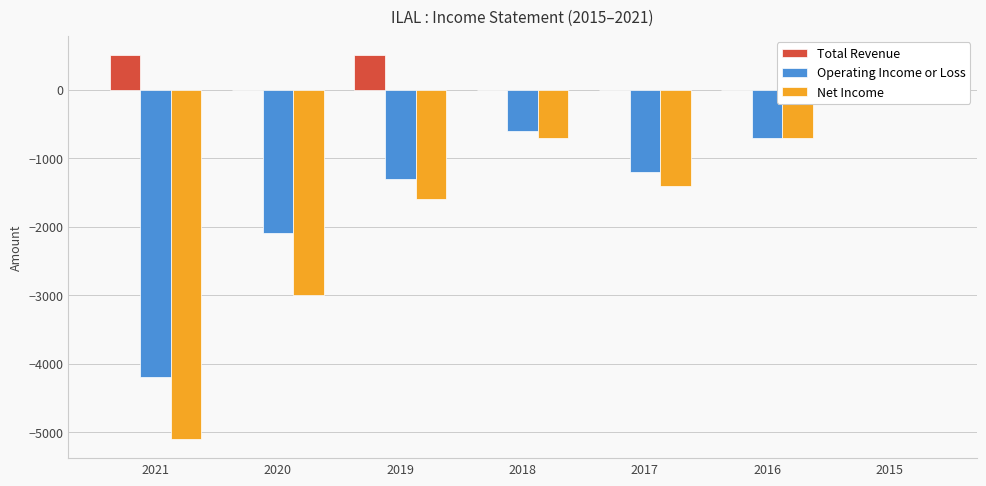

How many distinct data groups are displayed?

3